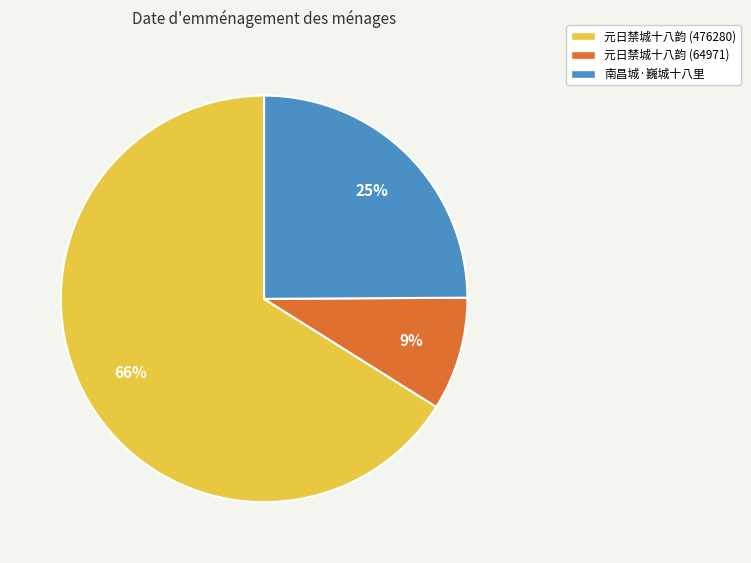

Approximately how many times larger is the value at 元日禁城十八韵 (64971) compared to 元日禁城十八韵 (476280)?

0.1